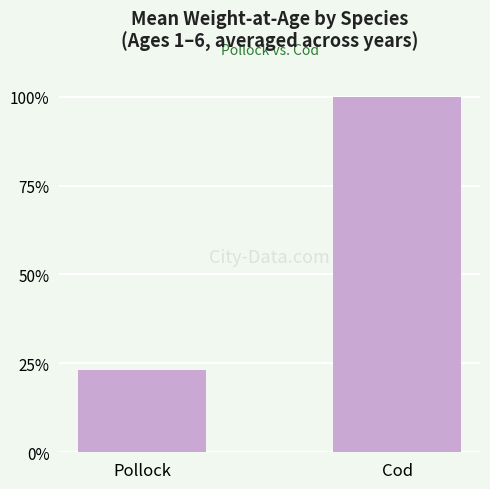

What is the change in value from Pollock to Cod?

+76.8